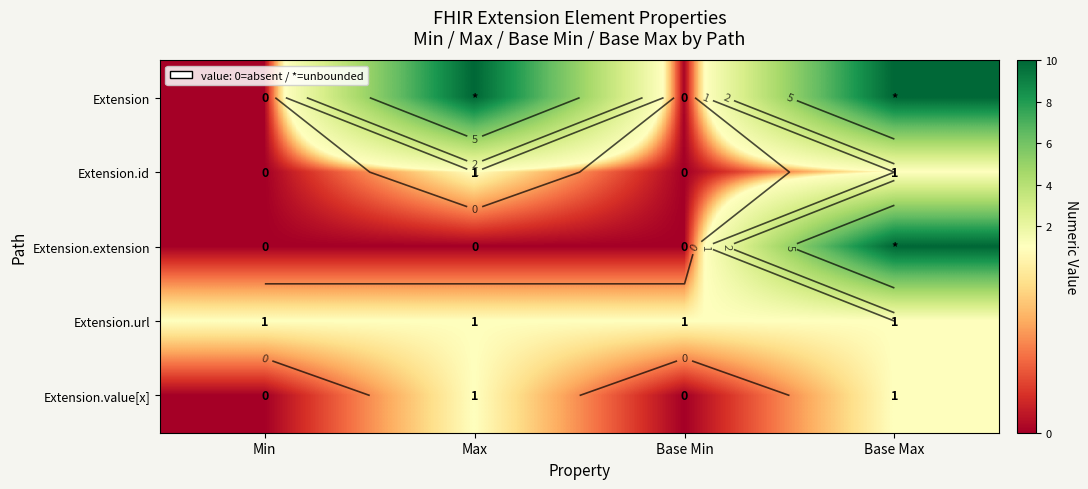

At which label does Extension.url reach its peak?

Min